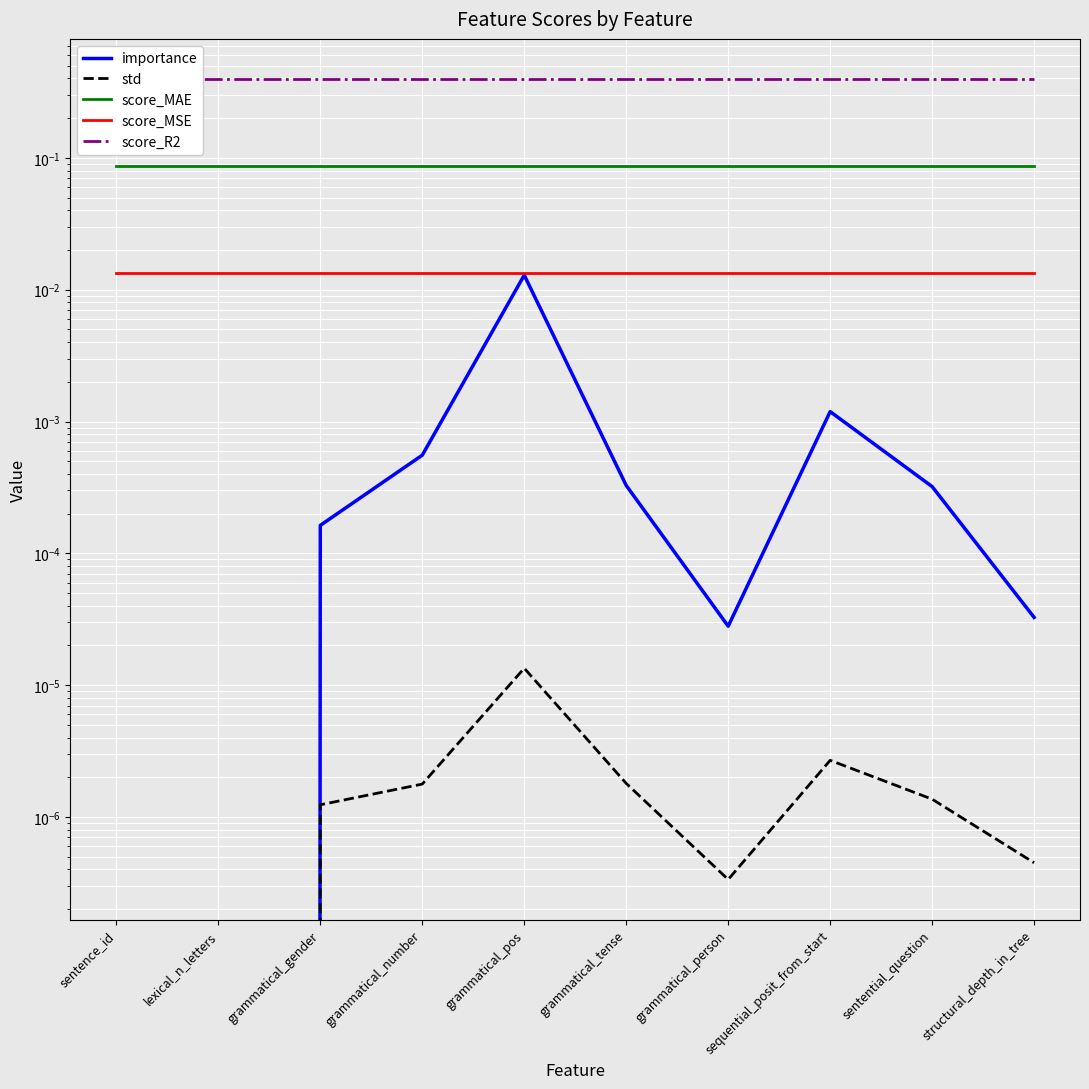

List the labels in order of std value, largest first.

grammatical_pos, sequential_posit_from_start, grammatical_tense, grammatical_number, sentential_question, grammatical_gender, structural_depth_in_tree, grammatical_person, sentence_id, lexical_n_letters